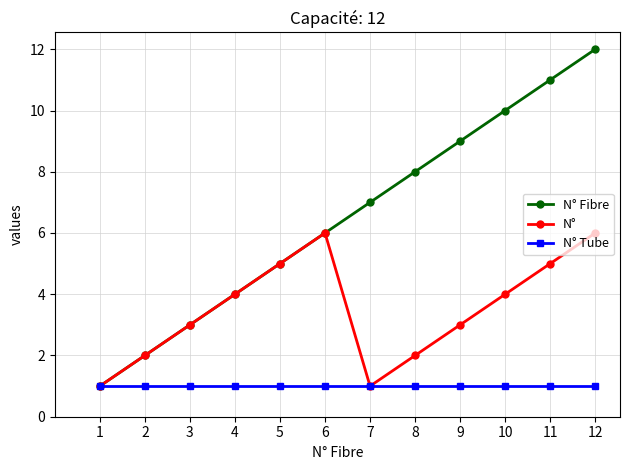

What are all the series names shown in the legend?

N° Fibre, N°, N° Tube